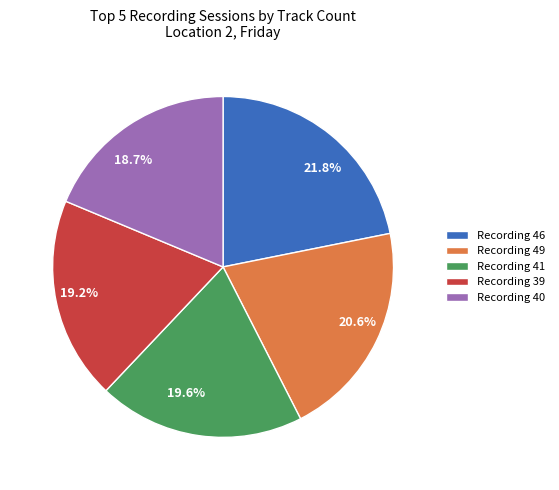

How many segments does this pie chart have?

5